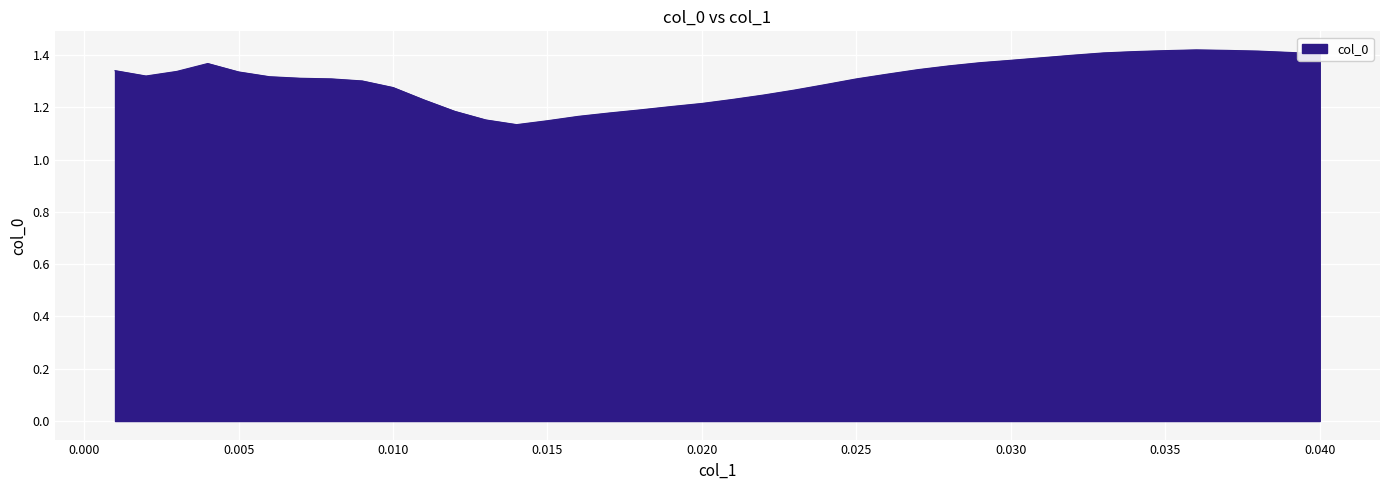

List the labels in order of value, largest first.

0.036, 0.037, 0.035, 0.038, 0.034, 0.039, 0.033, 0.04, 0.032, 0.031, 0.03, 0.029, 0.004, 0.028, 0.027, 0.001, 0.003, 0.005, 0.026, 0.002, 0.006, 0.007, 0.008, 0.025, 0.009, 0.024, 0.01, 0.023, 0.022, 0.021, 0.011, 0.02, 0.019, 0.018, 0.012, 0.017, 0.016, 0.013, 0.015, 0.014